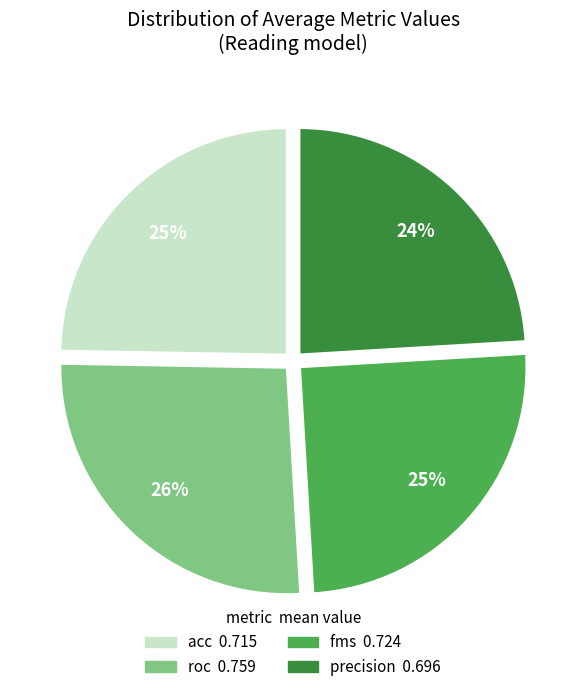

Which slice is the largest?

roc